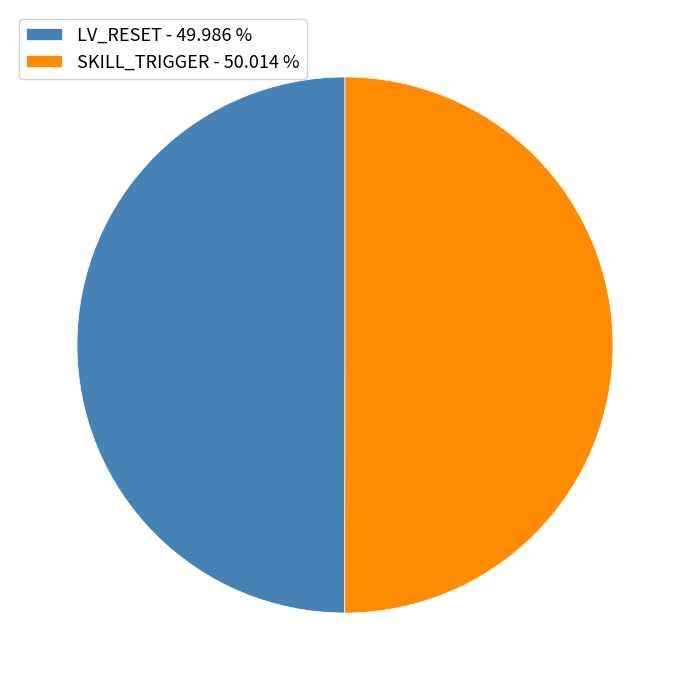

Do SKILL_TRIGGER - 50.014 % and LV_RESET - 49.986 % together represent more than half of the pie?

Yes